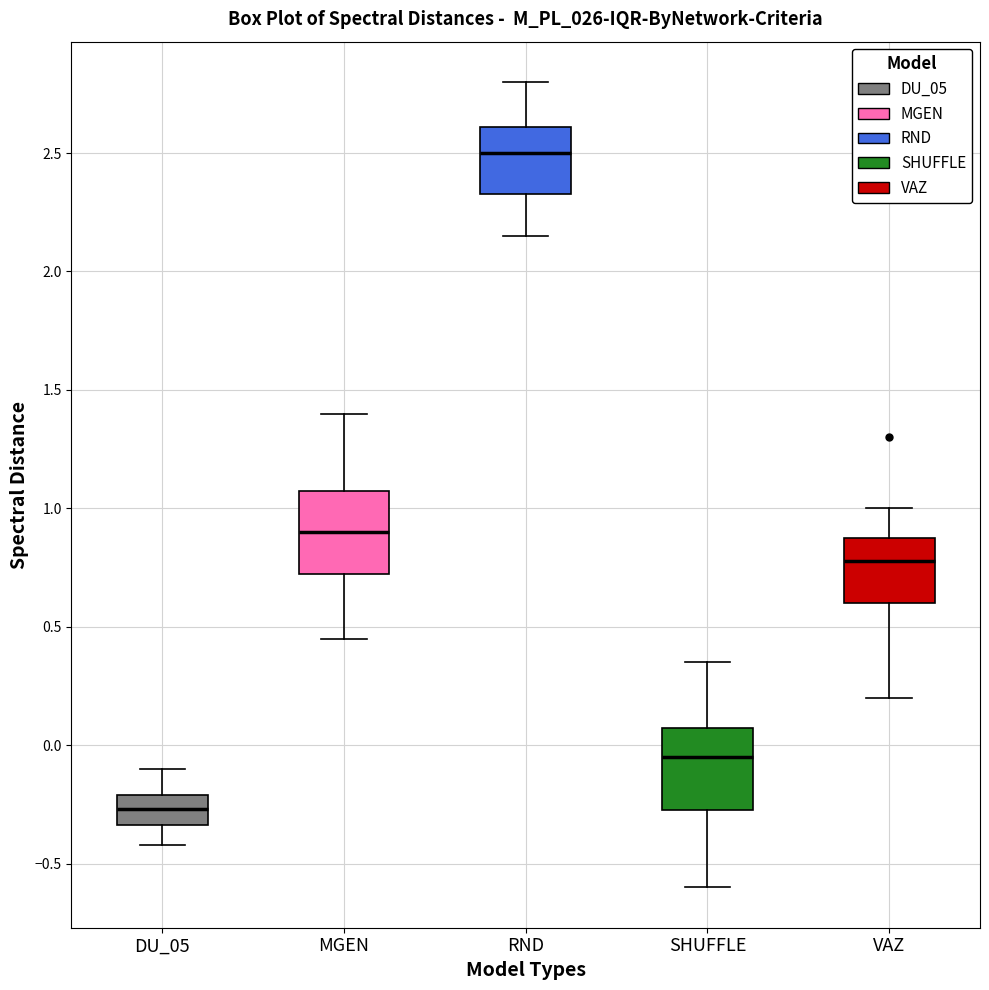

Reading left to right, transcribe this box plot: for each box, give where its median line is, the range the box spans, and where its two whiskers end, as read against the y-axis. The values are not printed on the chart, so give them approximately, as read against the axis.

DU_05: median -0.25, box -0.35 to -0.20, whiskers -0.40 to -0.10
MGEN: median 0.90, box 0.75 to 1.10, whiskers 0.45 to 1.40
RND: median 2.50, box 2.35 to 2.60, whiskers 2.15 to 2.80
SHUFFLE: median -0.05, box -0.25 to 0.10, whiskers -0.60 to 0.35
VAZ: median 0.80, box 0.60 to 0.90, whiskers 0.20 to 1.00